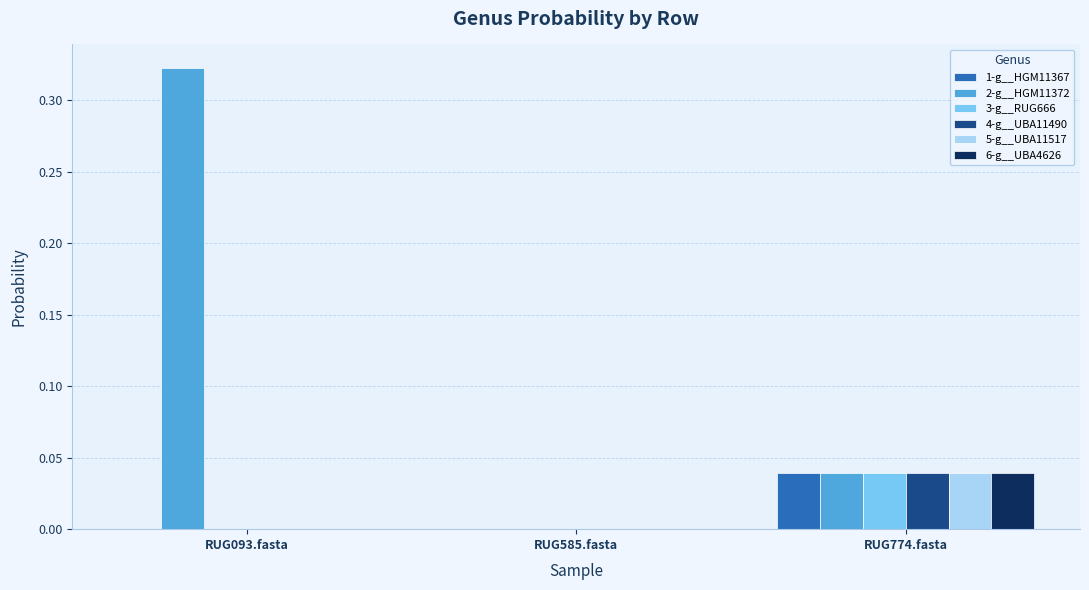

Is it true that 3-g__RUG666 equals 0.0 at RUG585.fasta?

True